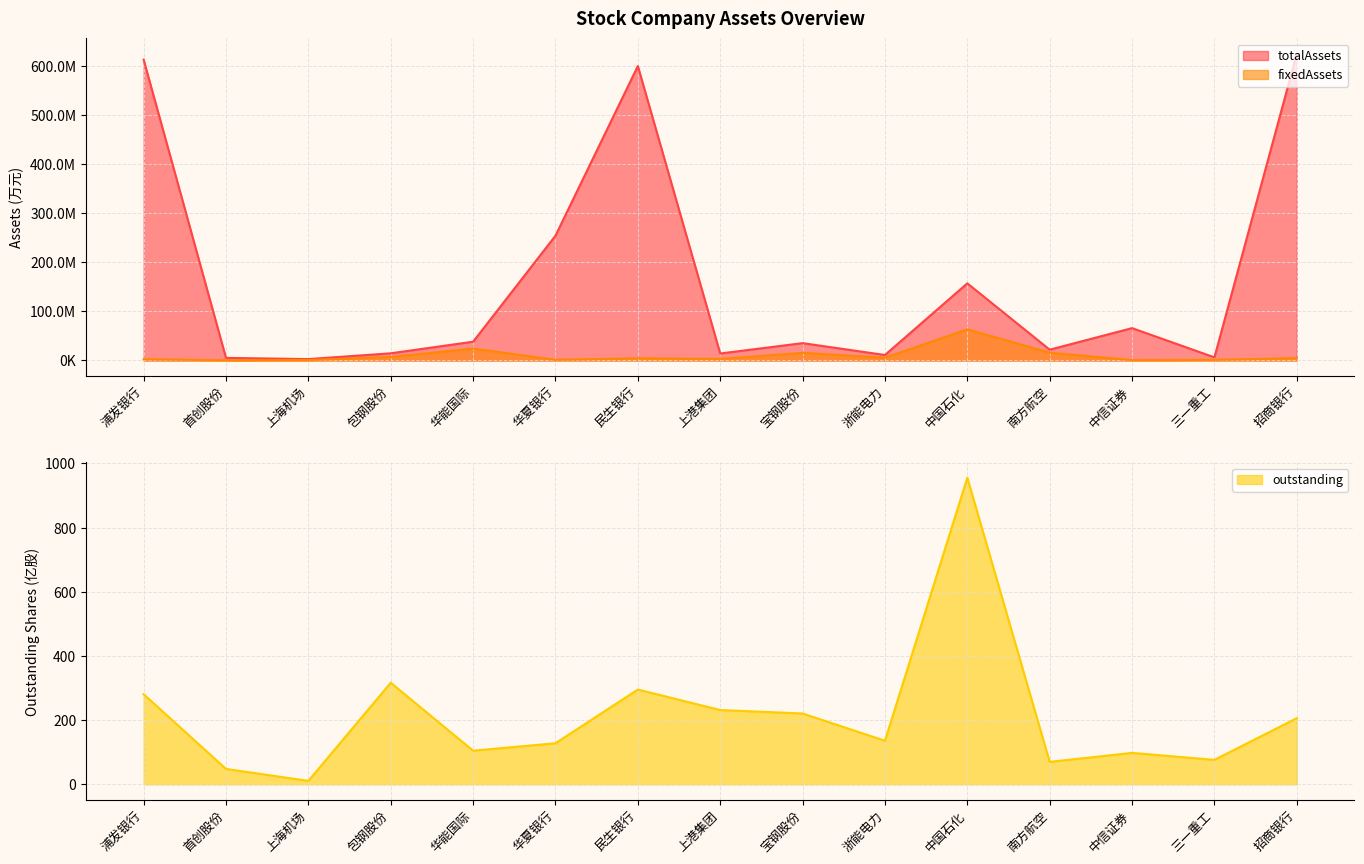

What are all the series names shown in the legend?

totalAssets, fixedAssets, outstanding